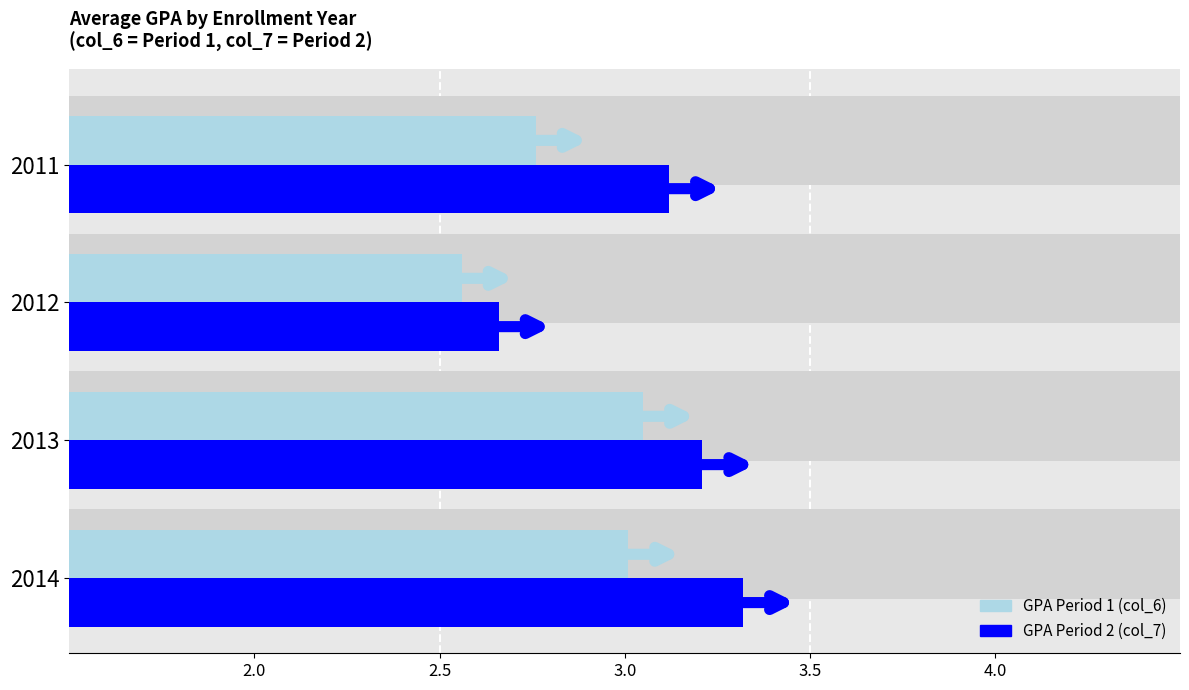

At how many categories does at least one series exceed 2?

4